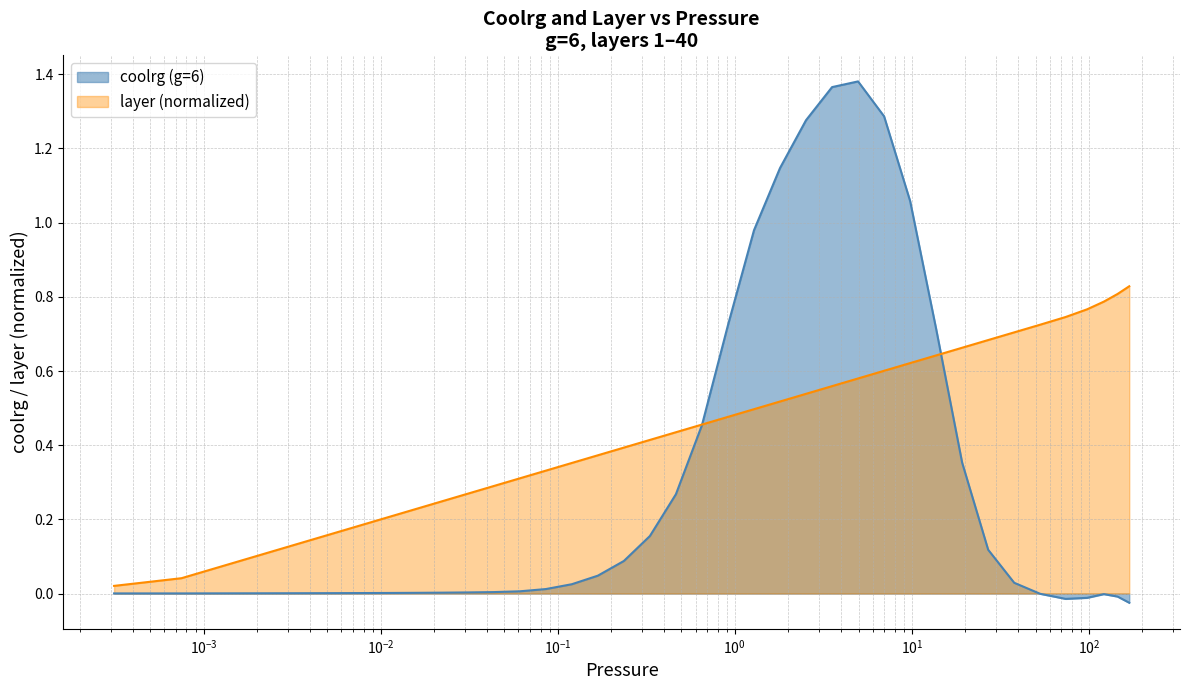

What is the maximum value shown in the chart?

1.4